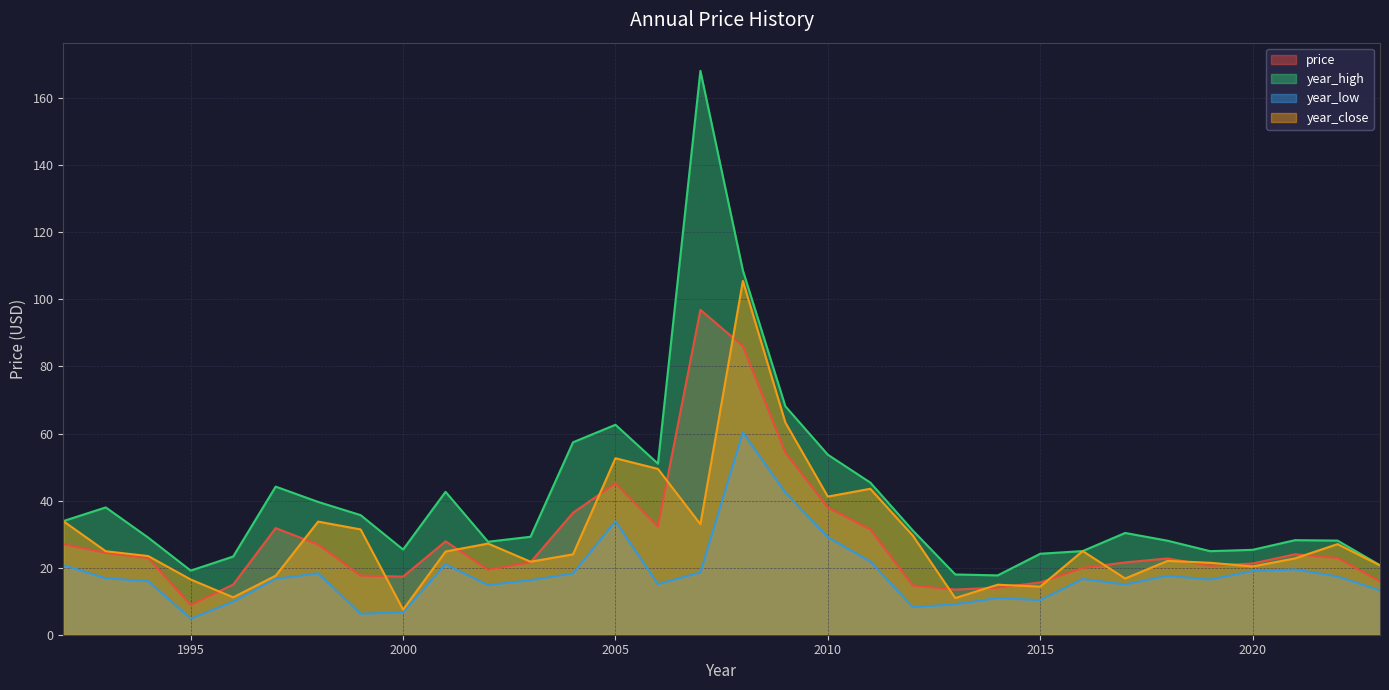

Which series ends up on top after the final intersection of price and year_close?

year_close